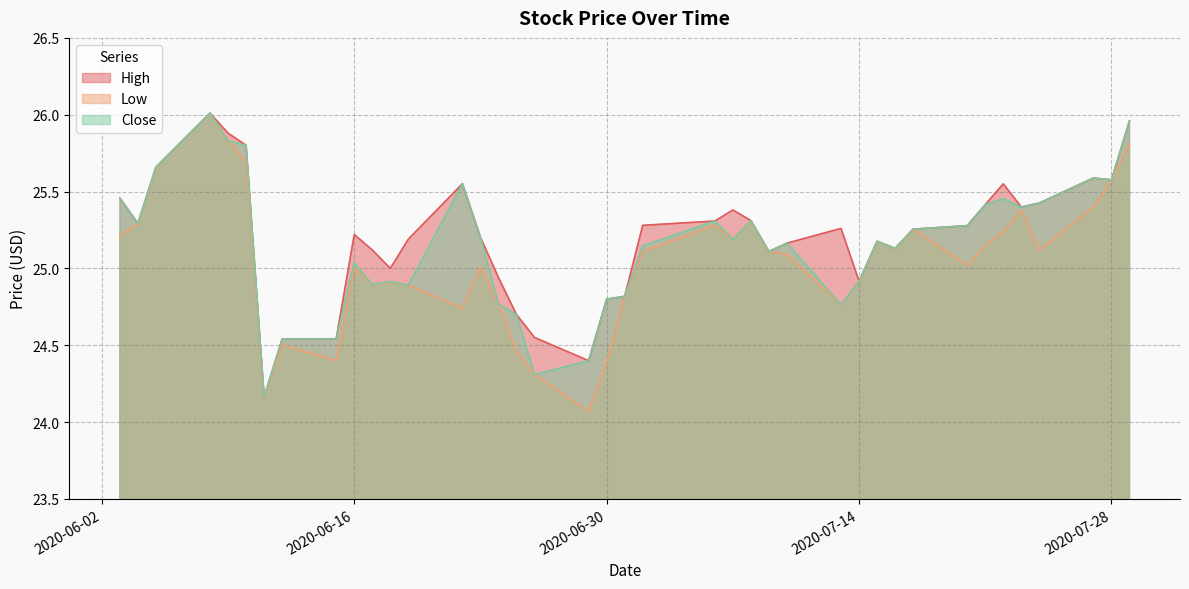

Which series has the widest spread of values?

Low